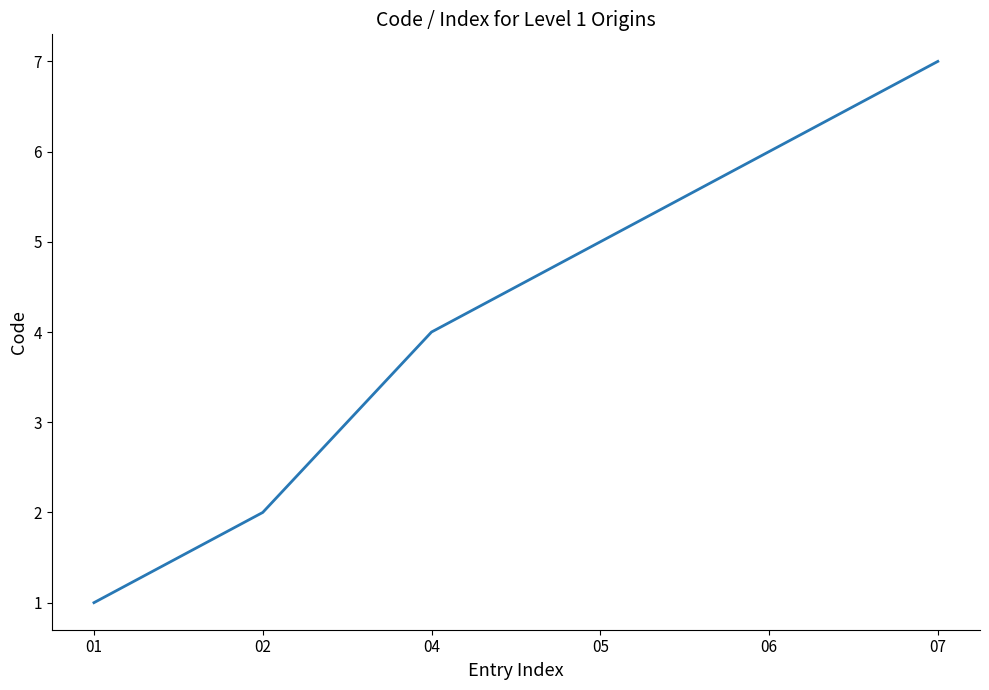

Reading left to right, what are all the values shown in this chart?

01=1	02=2	04=4	05=5	06=6	07=7